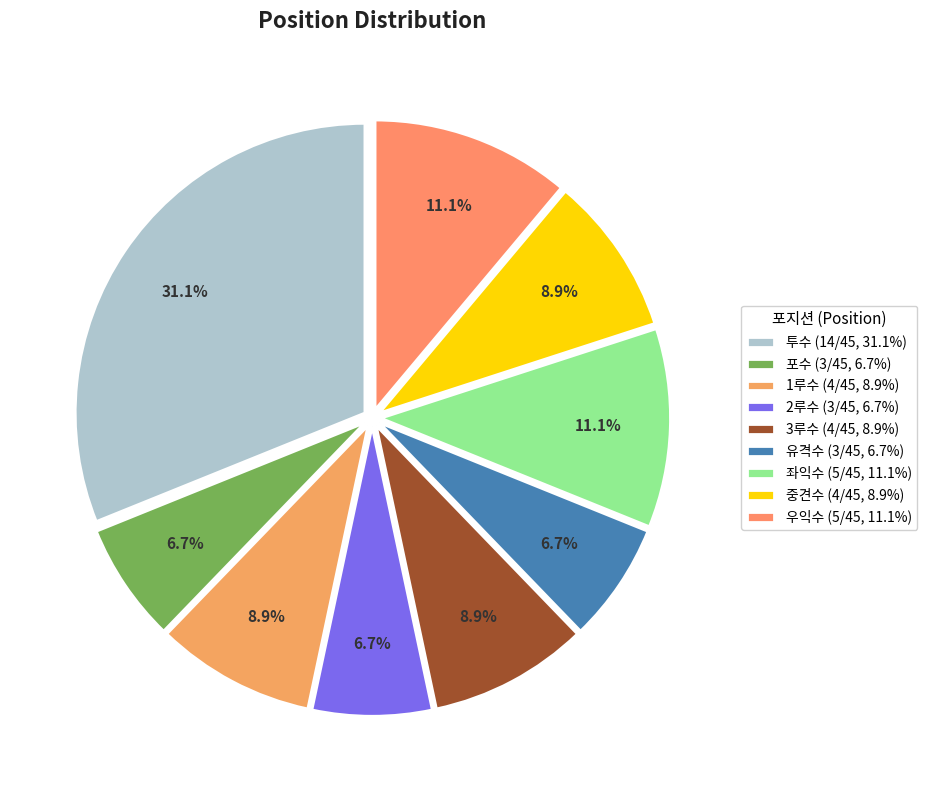

The 좌익수 slice represents 11% of the pie. True or false?

True